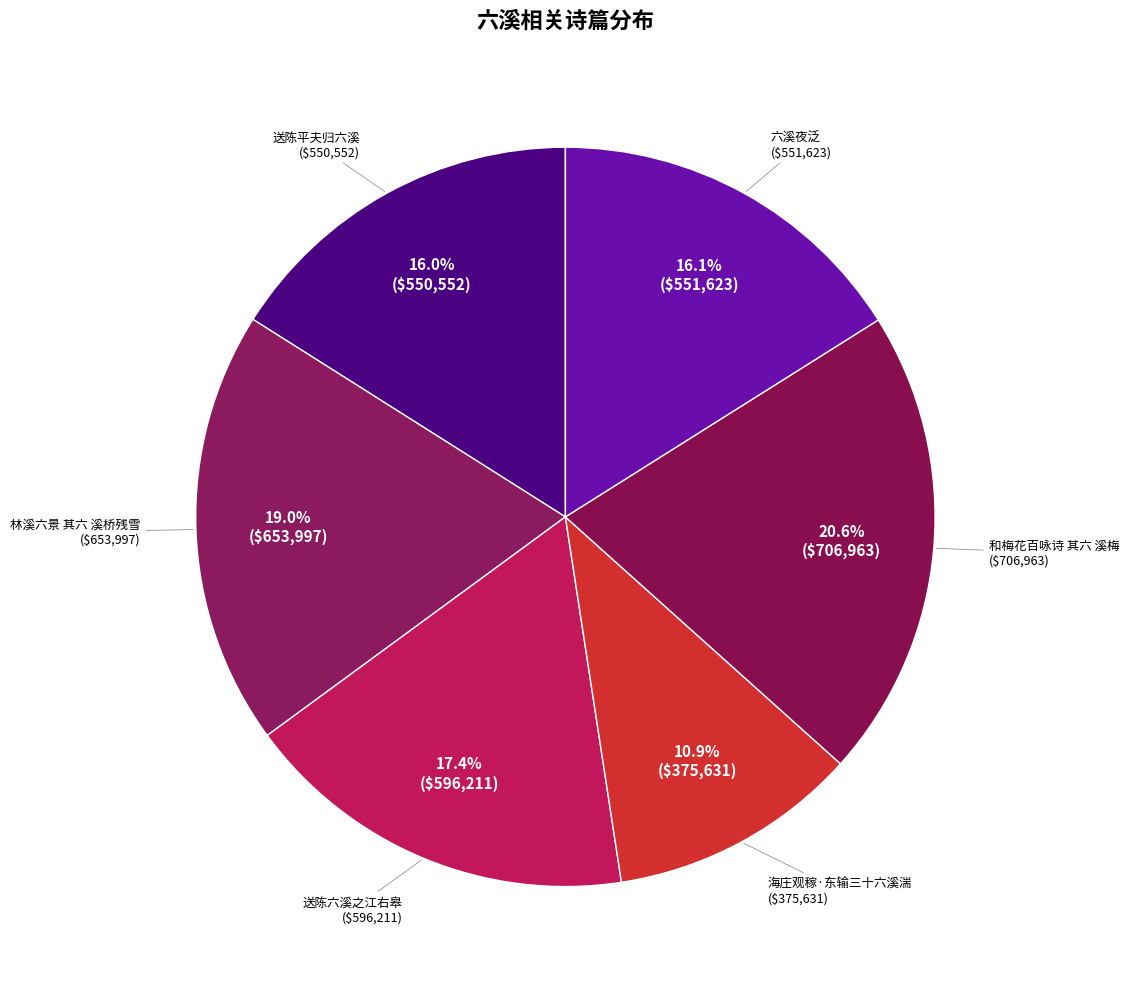

Rank the categories by value from highest to lowest.

和梅花百咏诗 其六 溪梅, 林溪六景 其六 溪桥残雪, 送陈六溪之江右皋, 六溪夜泛, 送陈平夫归六溪, 海庄观稼·东输三十六溪湍